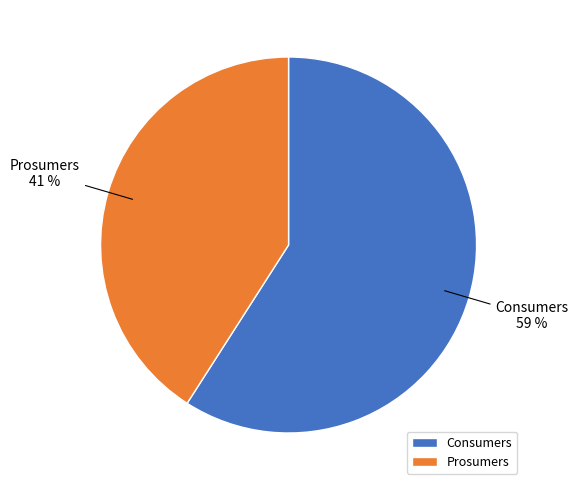

Is the sum of Prosumers and Consumers greater than half?

Yes